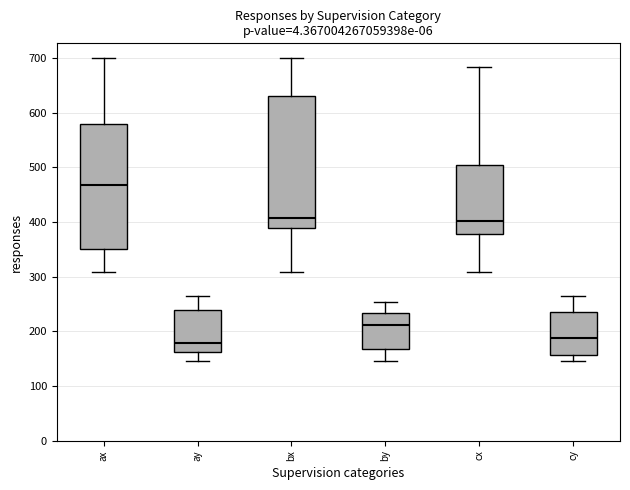

Comparing the boxes themselves (not the whiskers), which one is the tallest?

bx